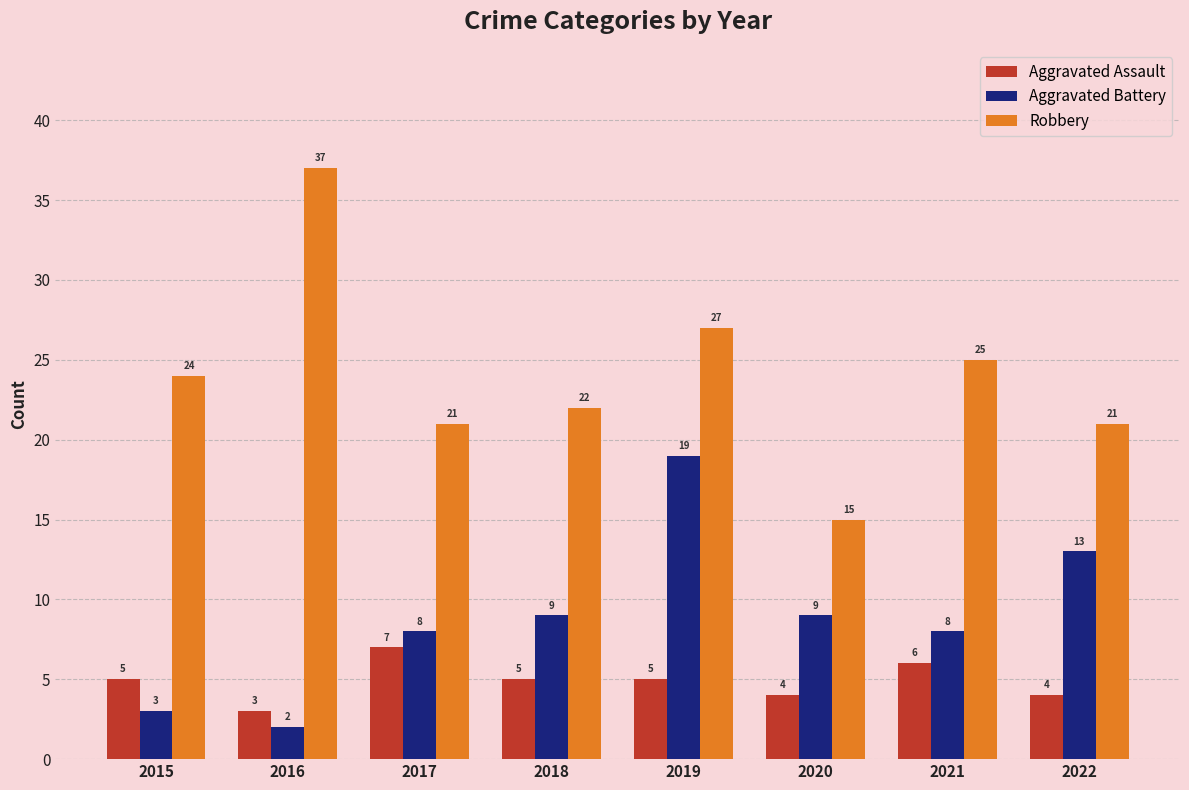

What is the value of the Aggravated Battery bar at the 6th from the left?

9